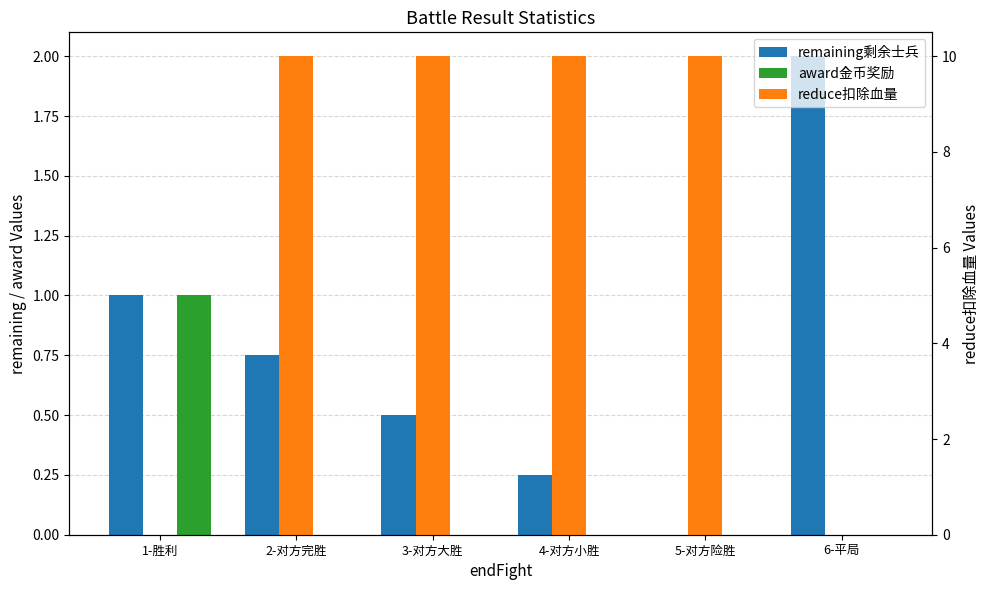

At how many categories does at least one series exceed 3?

4